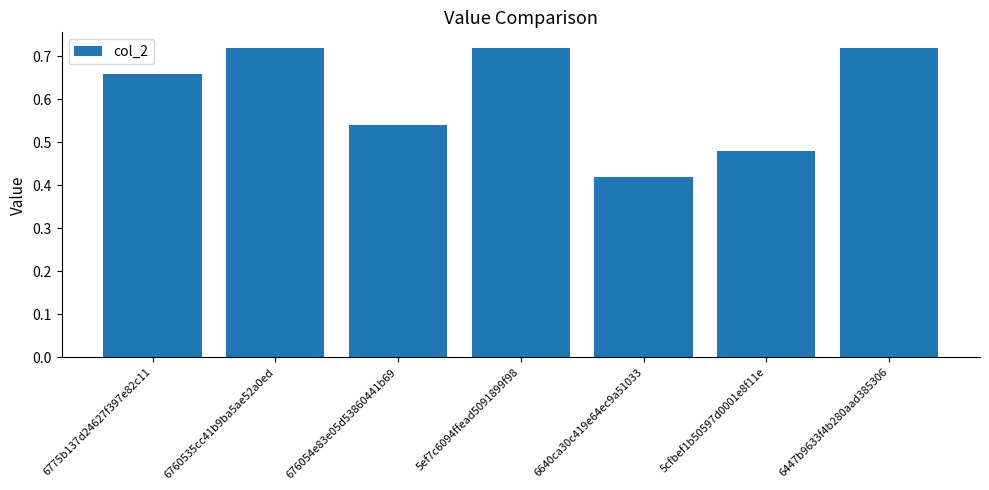

At which label is the value closest to 0?

6640ca30c419e64ec9a51033